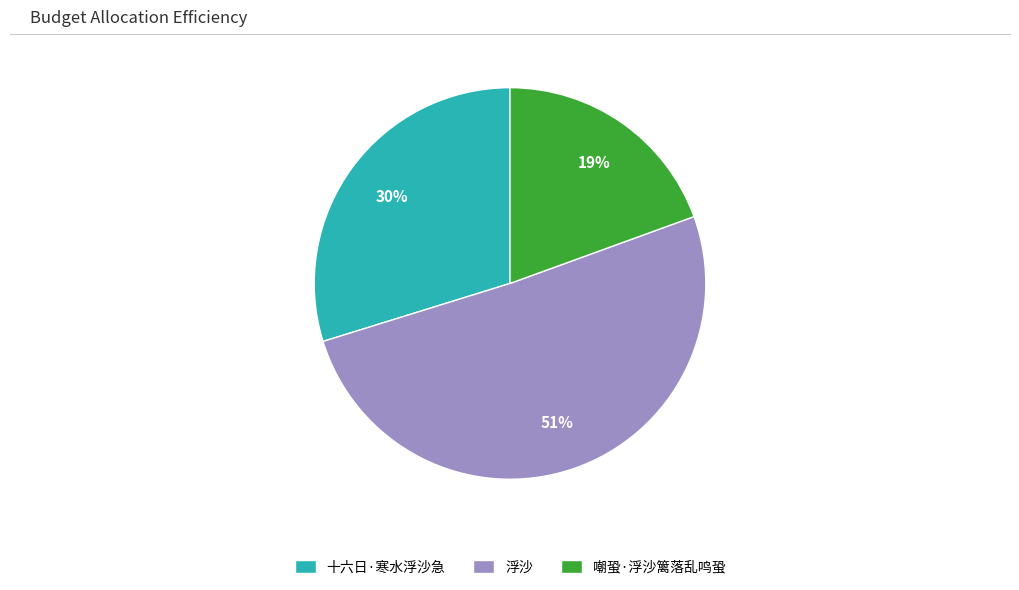

What percentage is the 嘲蛩·浮沙篱落乱鸣蛩 slice, to the nearest percent?

19%